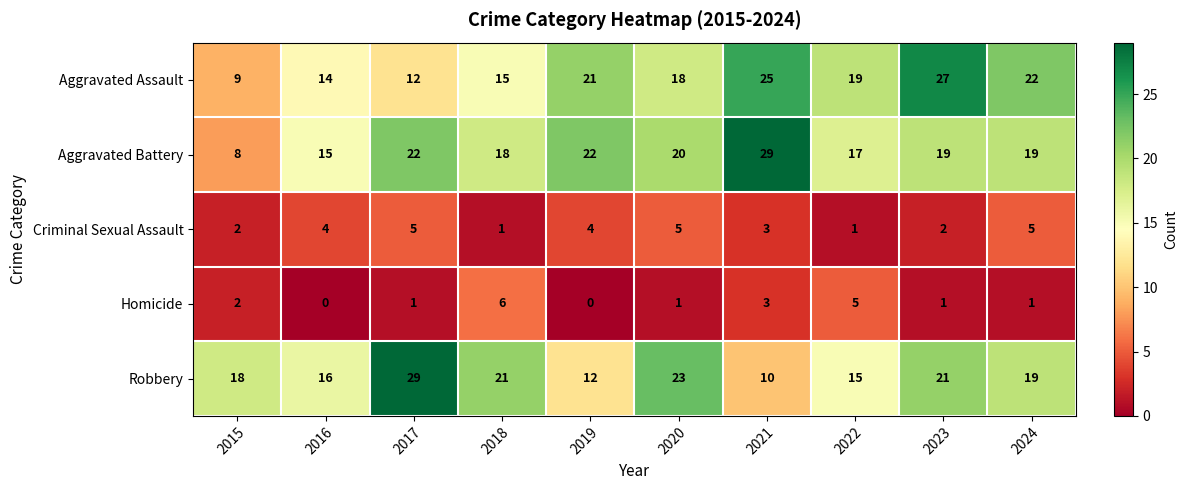

True or false: Aggravated Battery has a value of 18 at 2018.

True